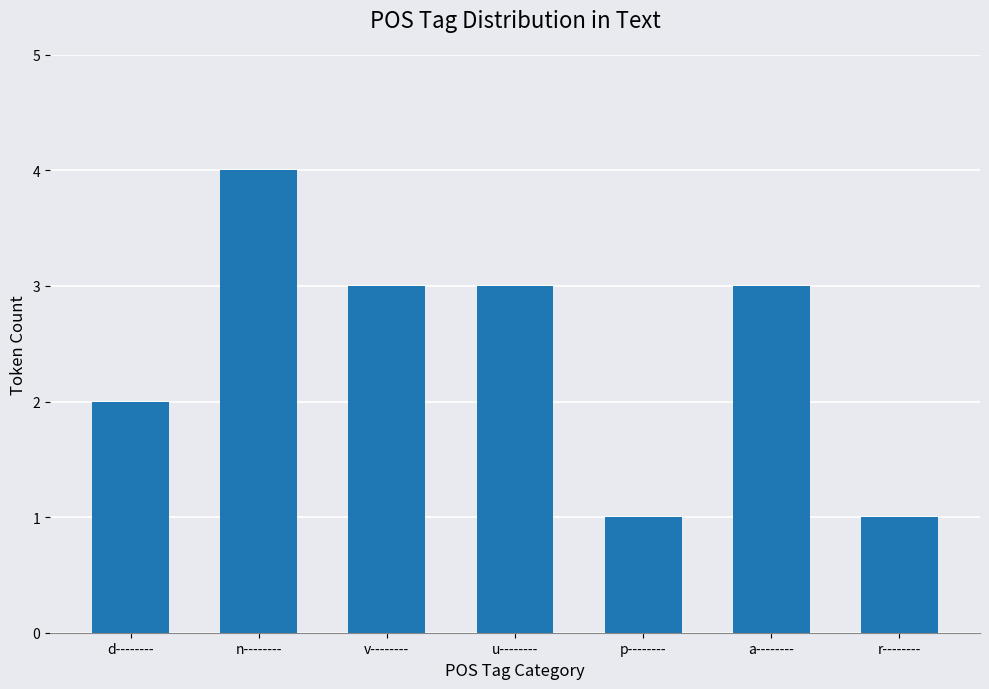

Where does the data first go above 3?

n--------